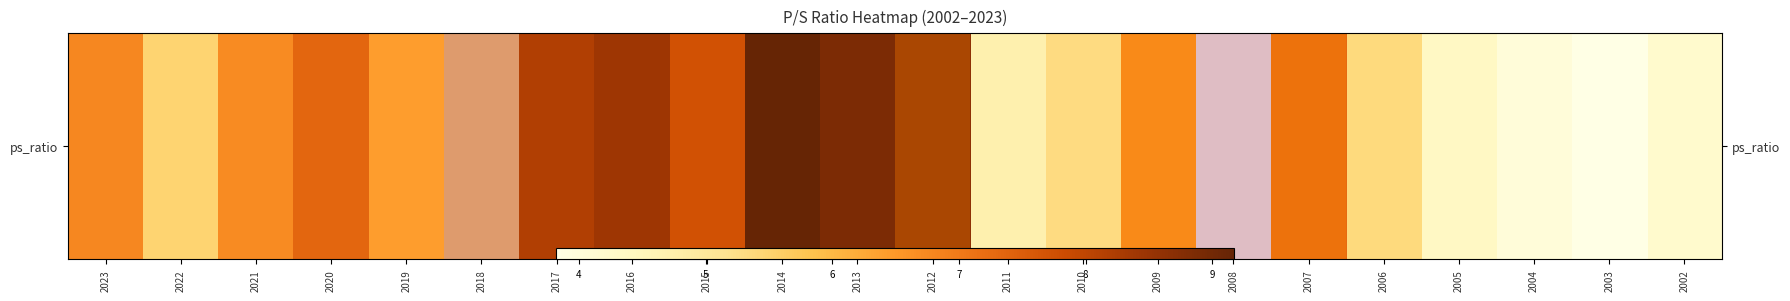

The value at 2009 is 10.1. True or false?

False